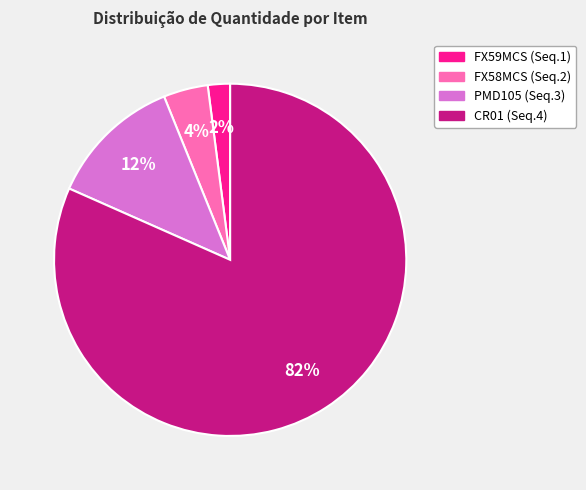

To the nearest percent, what is the average slice percentage?

25%